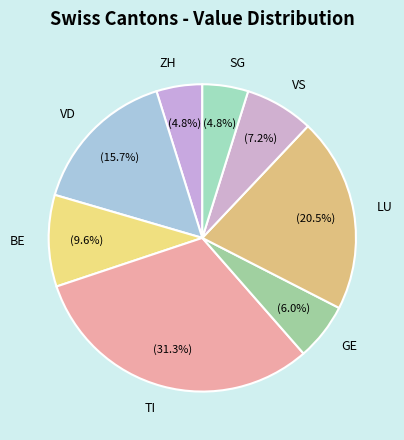

What is the largest slice in the pie chart?

TI